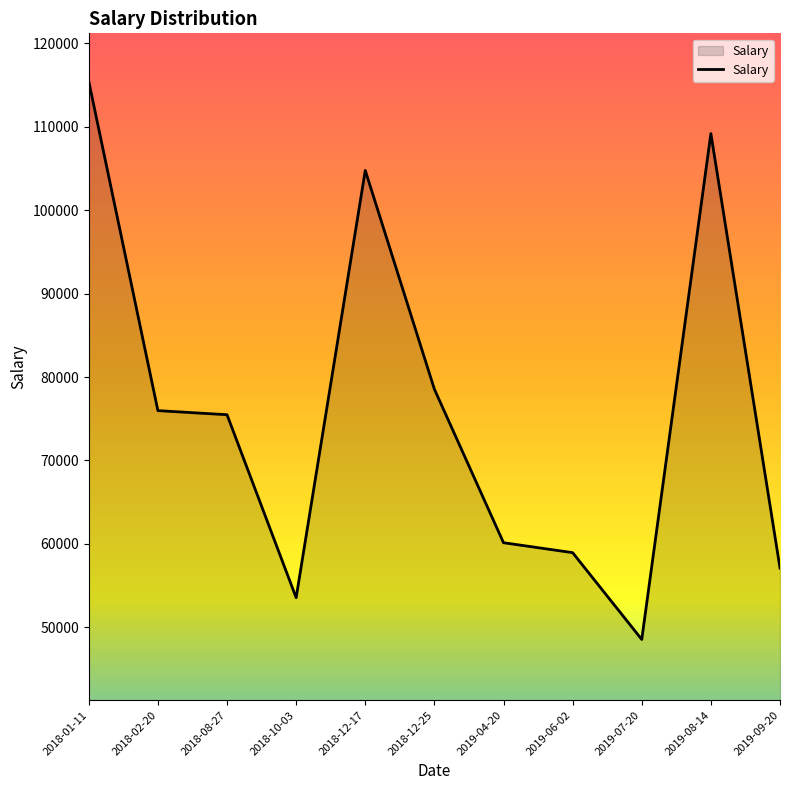

What is the smallest value displayed?

48530